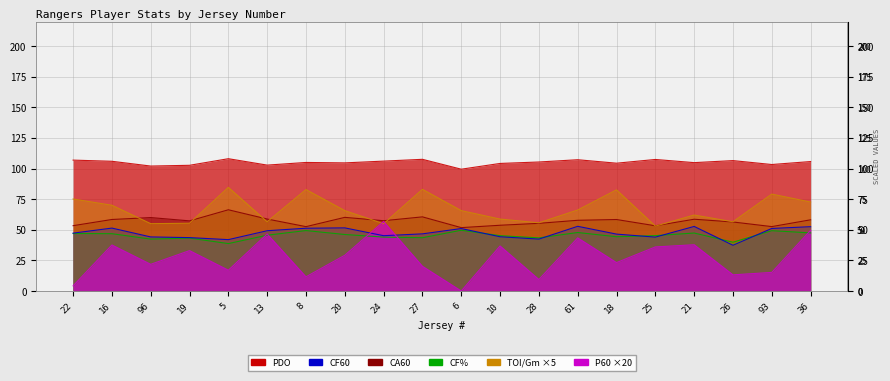

At which category is the sum across all series the highest?

36